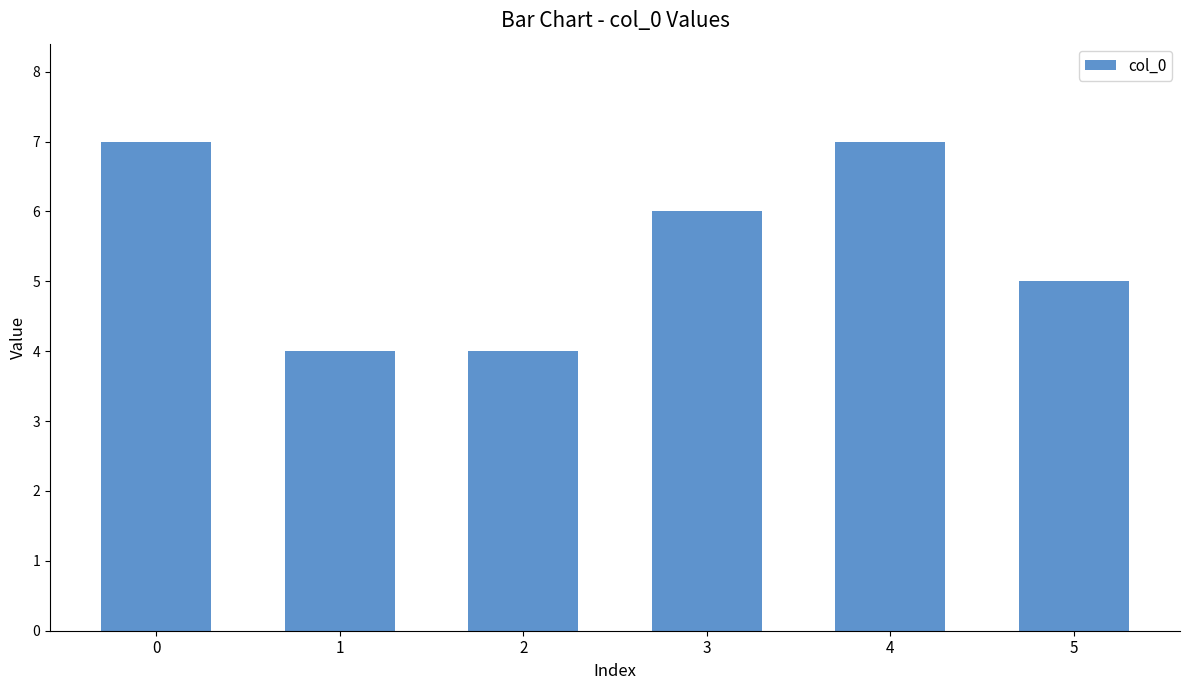

What is the sum of all values?

33